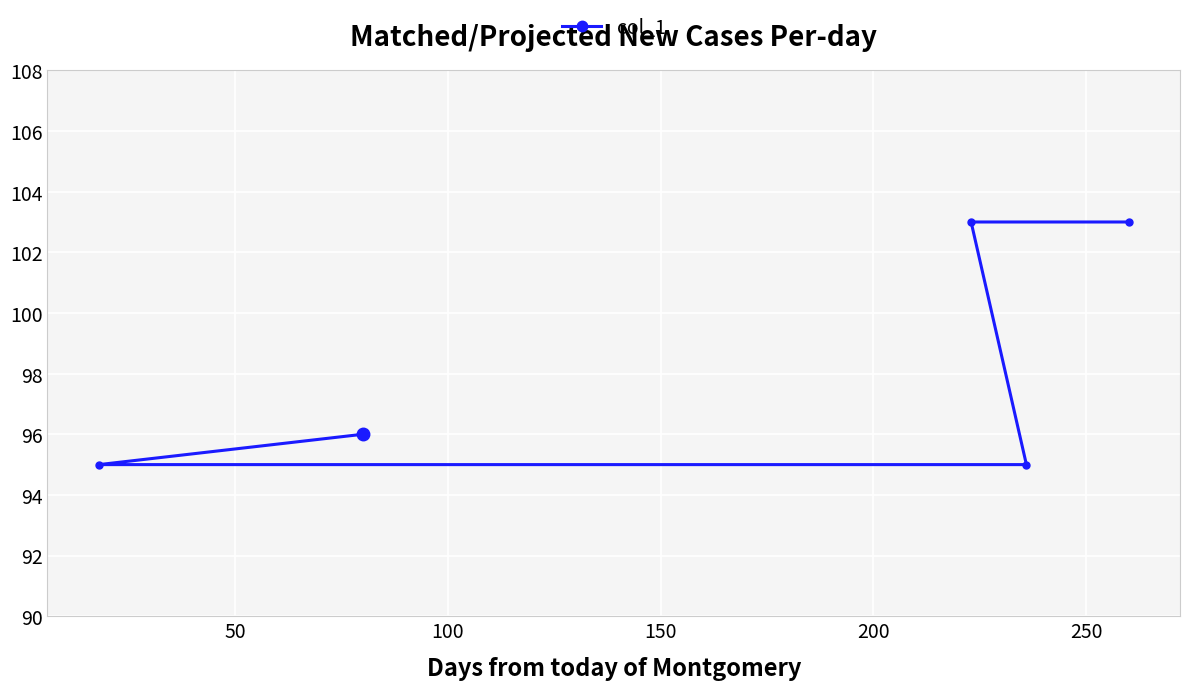

Reading left to right, list all the values displayed in this chart.

95	96	103	95	103